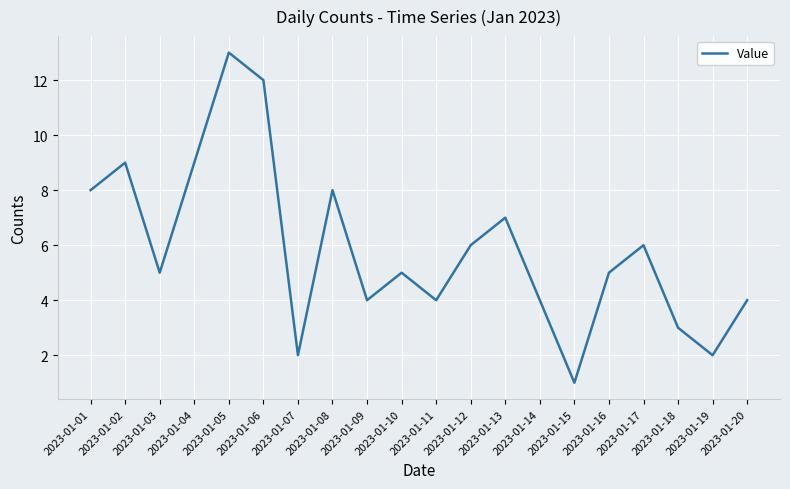

What is the change in value from 2023-01-08 to 2023-01-15?

-7